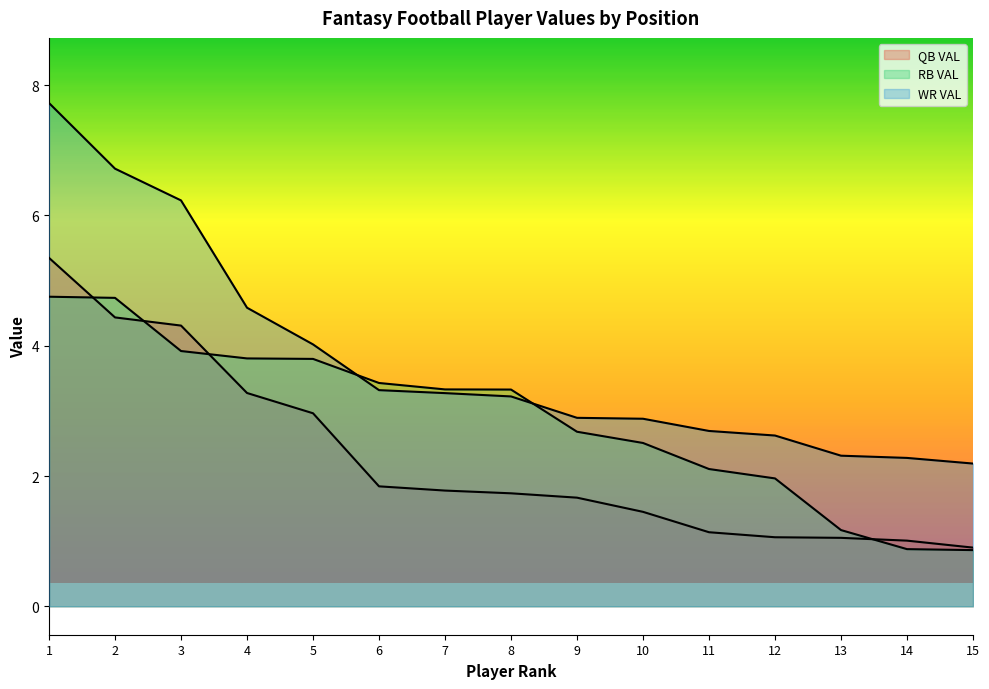

Reading left to right, list all the values displayed in this chart.

QB VAL: 5.3	4.4	4.3	3.3	3.0	1.8	1.8	1.7	1.7	1.4	1.1	1.1	1.1	1.0	0.9
RB VAL: 4.8	4.7	3.9	3.8	3.8	3.4	3.3	3.3	2.7	2.5	2.1	2.0	1.2	0.9	0.9
WR VAL: 7.7	6.7	6.2	4.6	4.0	3.3	3.3	3.2	2.9	2.9	2.7	2.6	2.3	2.3	2.2